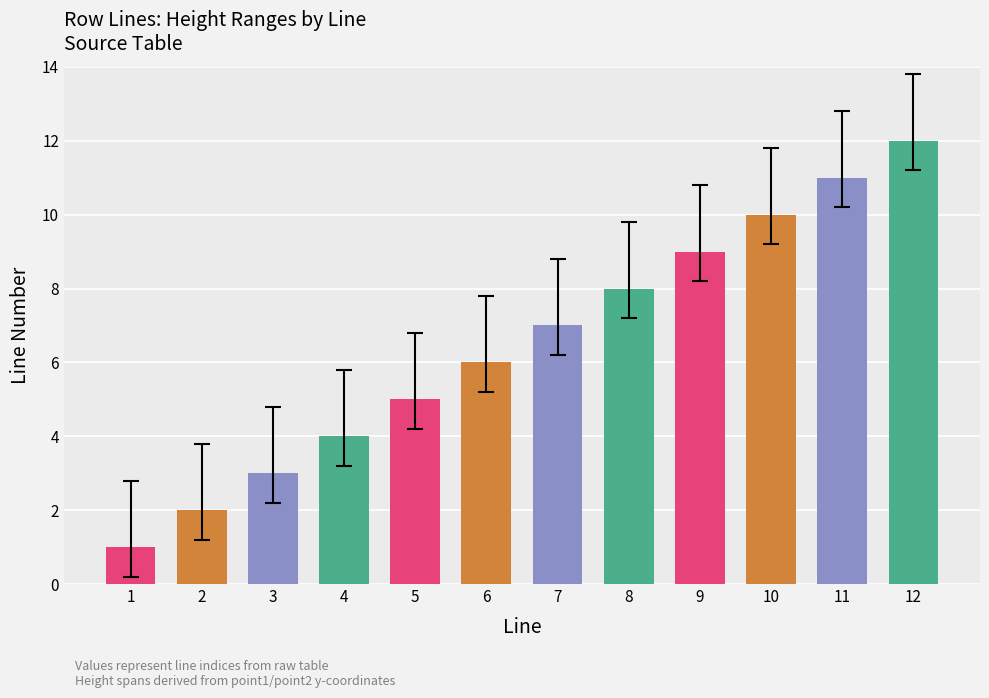

The value at 11 is 11. True or false?

True